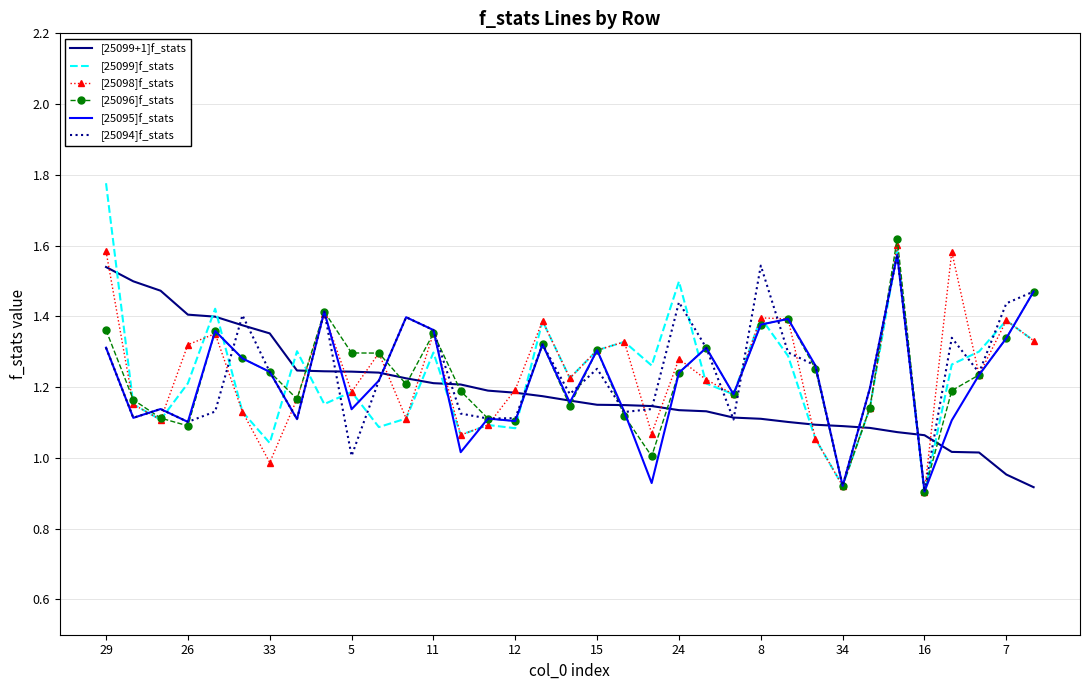

Which series has the widest spread of values?

[25099]f_stats